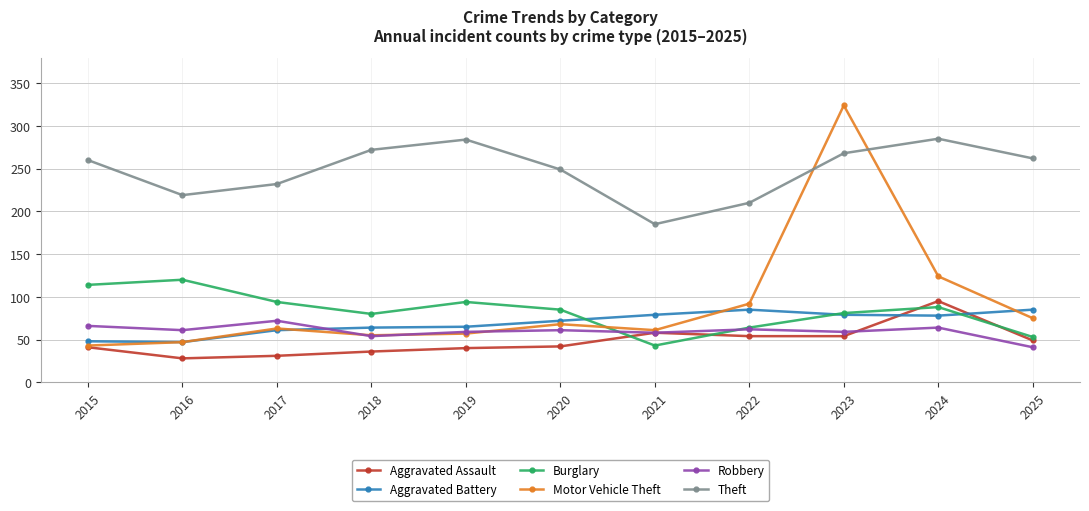

True or false: Motor Vehicle Theft has more than 2 points higher than both neighbors.

True